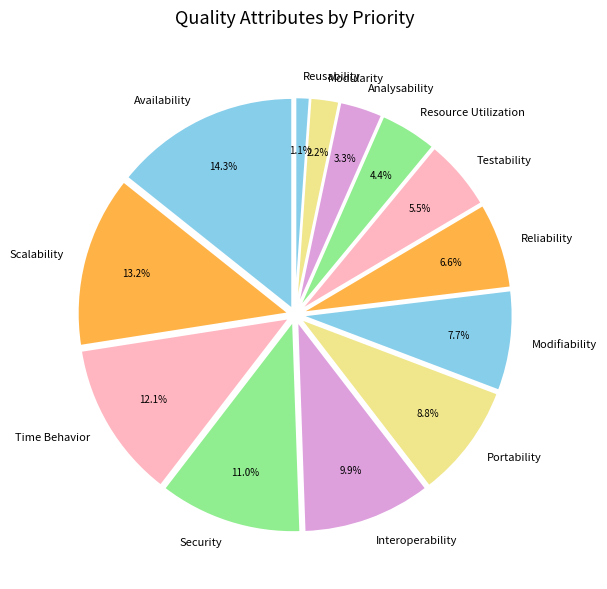

Between Reliability and Time Behavior, which is larger?

Time Behavior